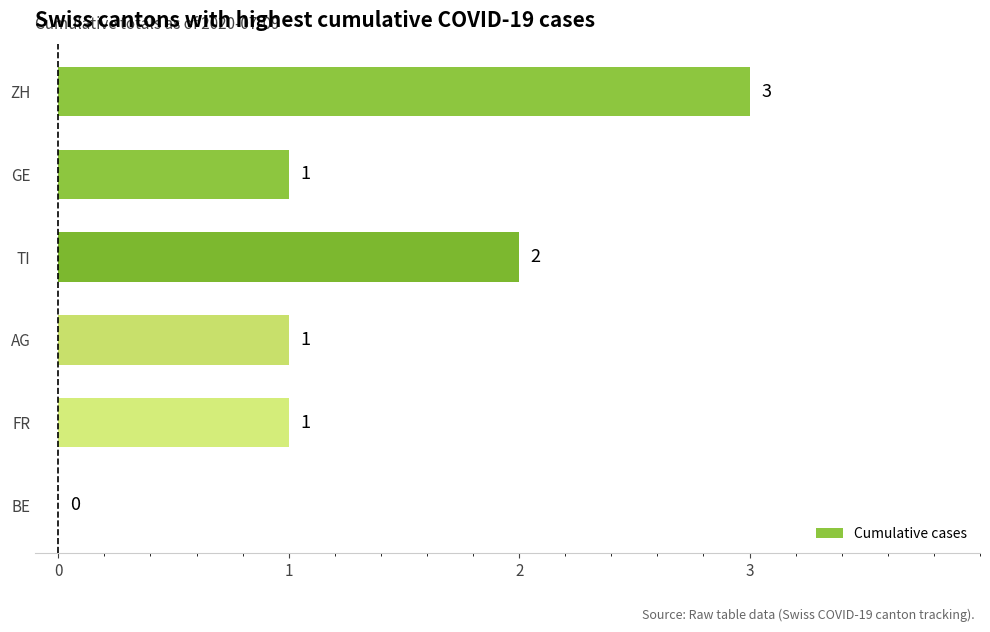

True or false: the data shows 1 at FR.

True